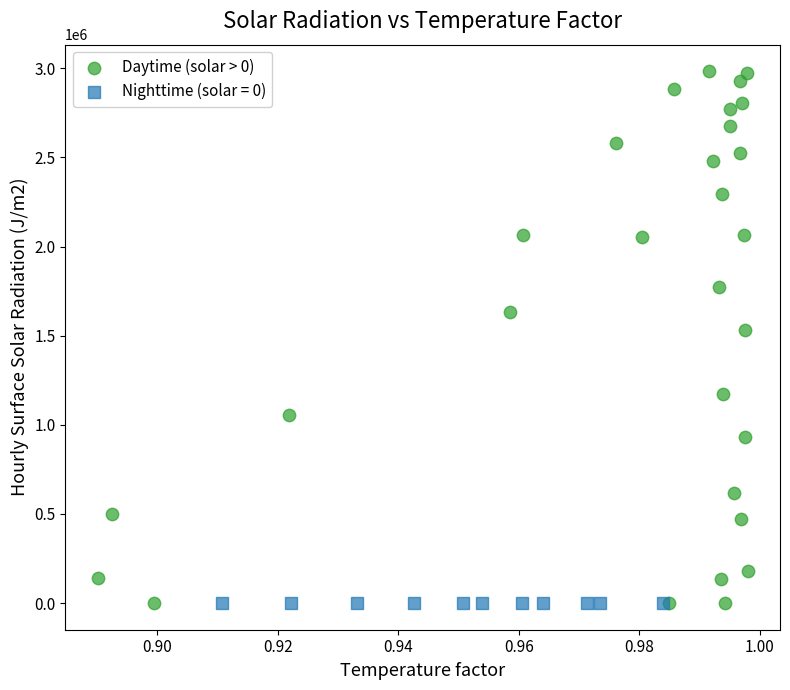

Which series reaches the maximum Y coordinate?

Daytime (solar > 0)